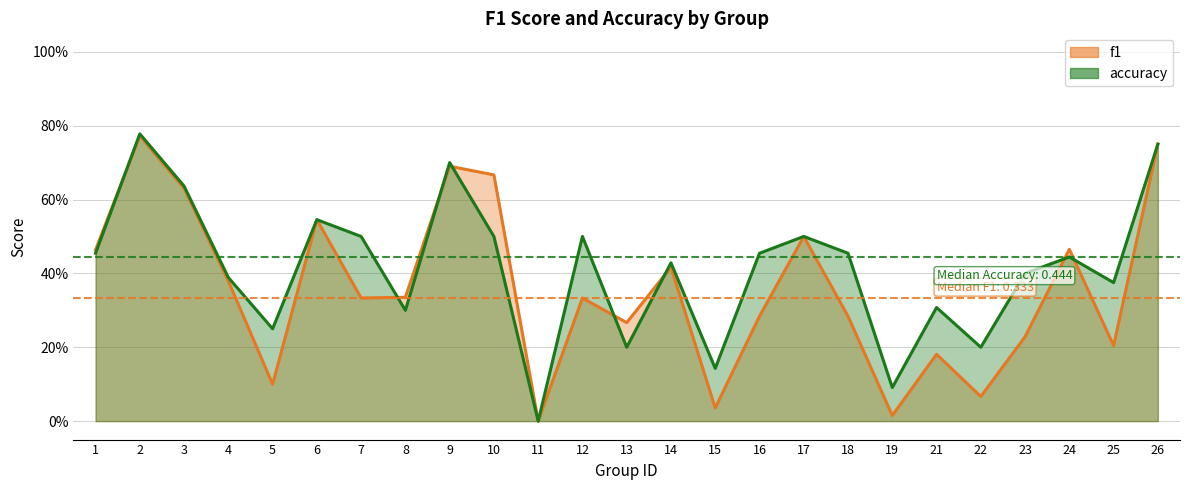

What is the value of the accuracy point at the 5th from the left?

0.2